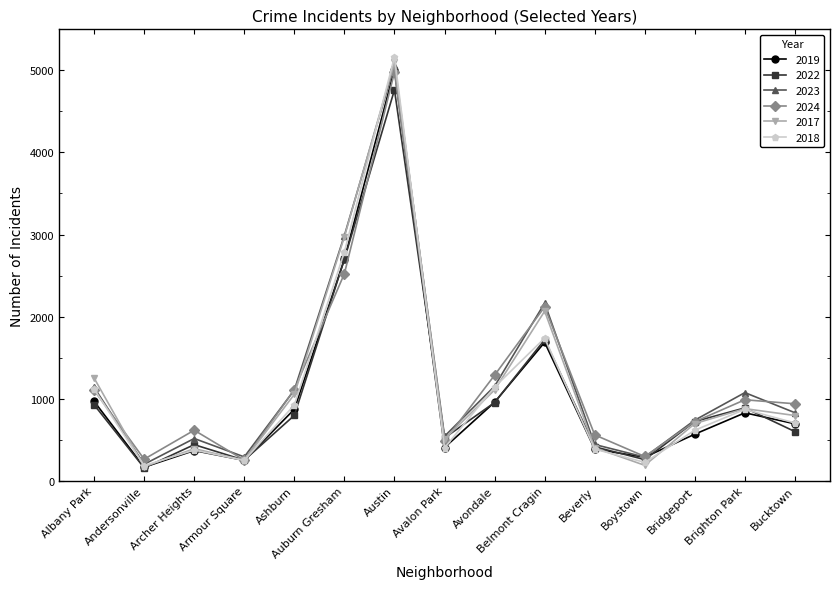

How many values in the 2019 series are below 694?

7